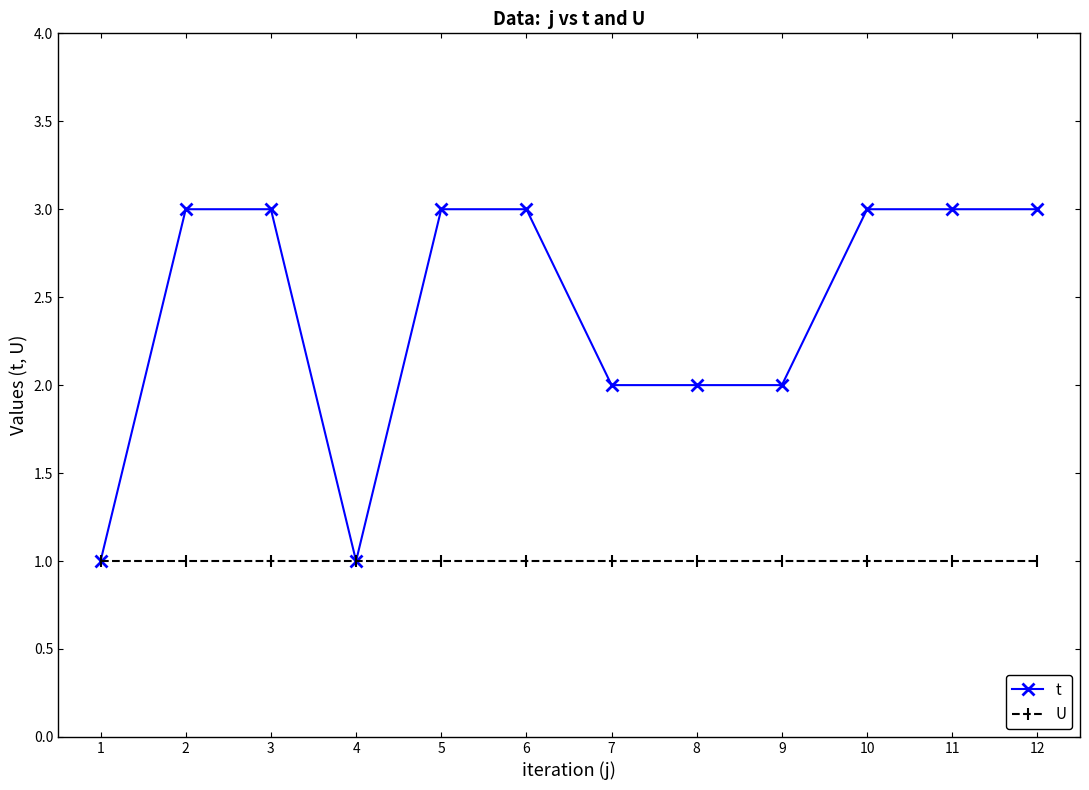

What is the maximum value shown in the chart?

3